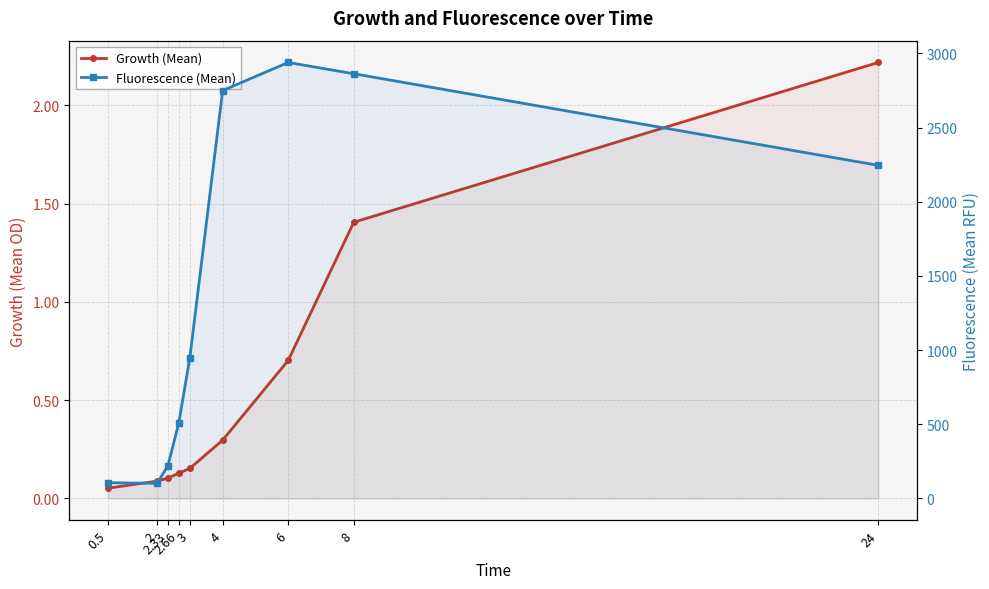

What position from the left is 8?

8